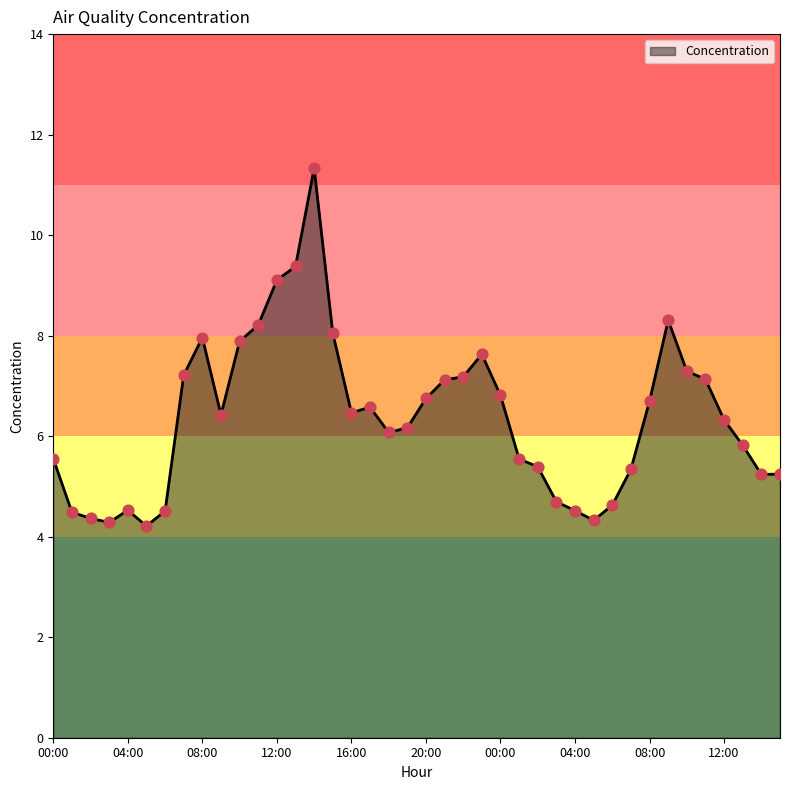

What is the greatest value displayed?

11.3